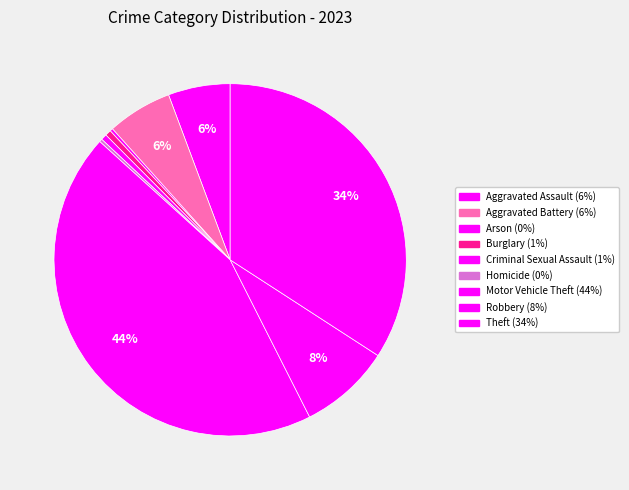

True or false: Aggravated Battery accounts for 6% of the total.

True